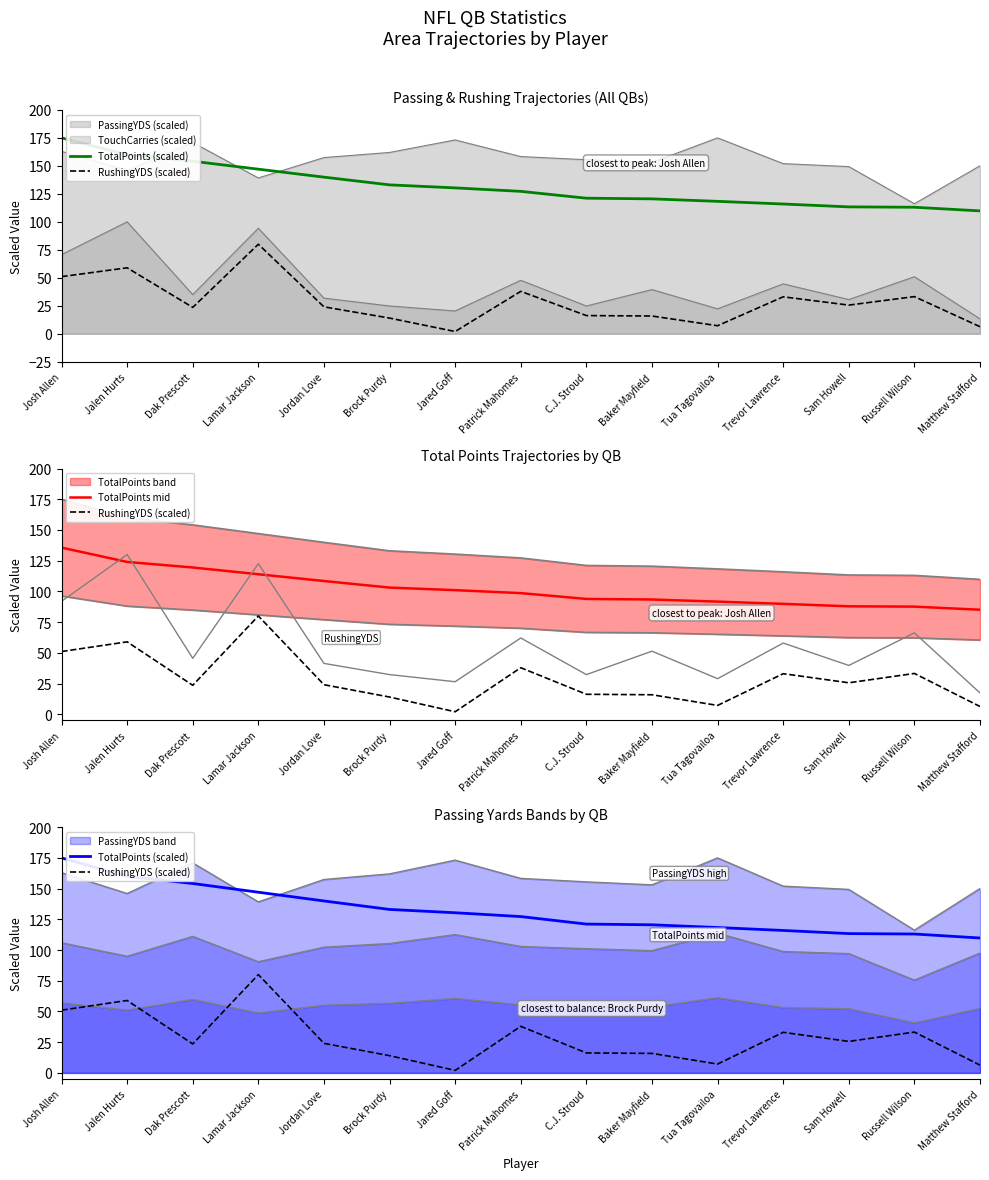

Reading left to right, list all the values displayed in this chart.

TotalPoints (scaled): Josh Allen=175.0	Jalen Hurts=160.0	Dak Prescott=154.1	Lamar Jackson=147.0	Jordan Love=139.9	Brock Purdy=133.0	Jared Goff=130.3	Patrick Mahomes=127.2	C.J. Stroud=121.1	Baker Mayfield=120.5	Tua Tagovailoa=118.3	Trevor Lawrence=115.9	Sam Howell=113.4	Russell Wilson=113.0	Matthew Stafford=109.8
RushingYDS (scaled): Josh Allen=51.1	Jalen Hurts=59.0	Dak Prescott=23.6	Lamar Jackson=80.0	Jordan Love=24.1	Brock Purdy=14.0	Jared Goff=2.0	Patrick Mahomes=37.9	C.J. Stroud=16.3	Baker Mayfield=15.9	Tua Tagovailoa=7.2	Trevor Lawrence=33.0	Sam Howell=25.6	Russell Wilson=33.2	Matthew Stafford=6.3
TotalPoints mid: Josh Allen=135.6	Jalen Hurts=124.0	Dak Prescott=119.5	Lamar Jackson=114.0	Jordan Love=108.4	Brock Purdy=103.1	Jared Goff=101.0	Patrick Mahomes=98.6	C.J. Stroud=93.9	Baker Mayfield=93.4	Tua Tagovailoa=91.7	Trevor Lawrence=89.8	Sam Howell=87.9	Russell Wilson=87.6	Matthew Stafford=85.1